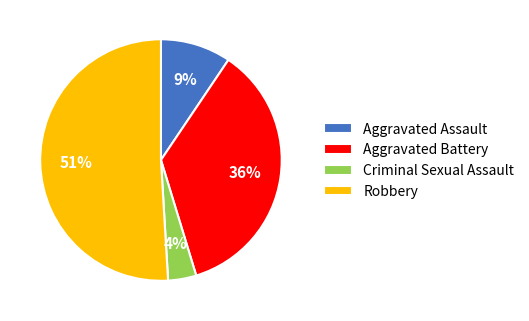

Is the sum of Aggravated Battery and Aggravated Assault greater than half?

No